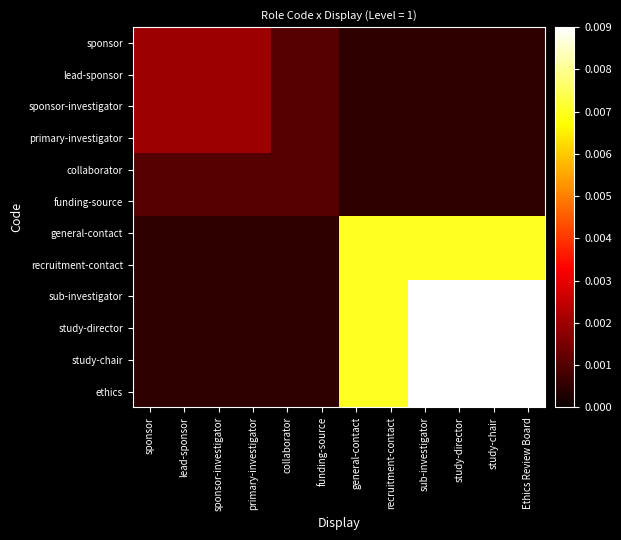

Rank the series at Ethics Review Board from highest to lowest value.

sub-investigator, study-director, study-chair, ethics, general-contact, recruitment-contact, sponsor, lead-sponsor, sponsor-investigator, primary-investigator, collaborator, funding-source